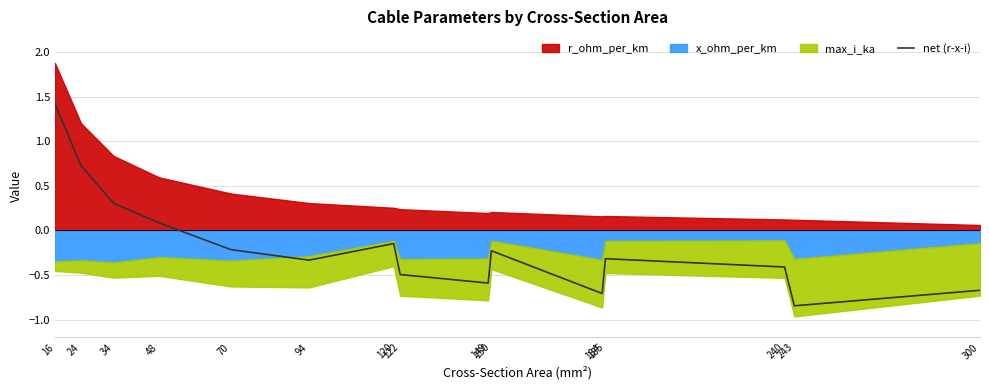

Reading left to right, transcribe all the data shown in this chart.

16=1.4	24=0.7	34=0.3	48=0.1	70=-0.2	94=-0.3	120=-0.1	122=-0.5	149=-0.6	150=-0.2	184=-0.7	185=-0.3	240=-0.4	243=-0.8	300=-0.7